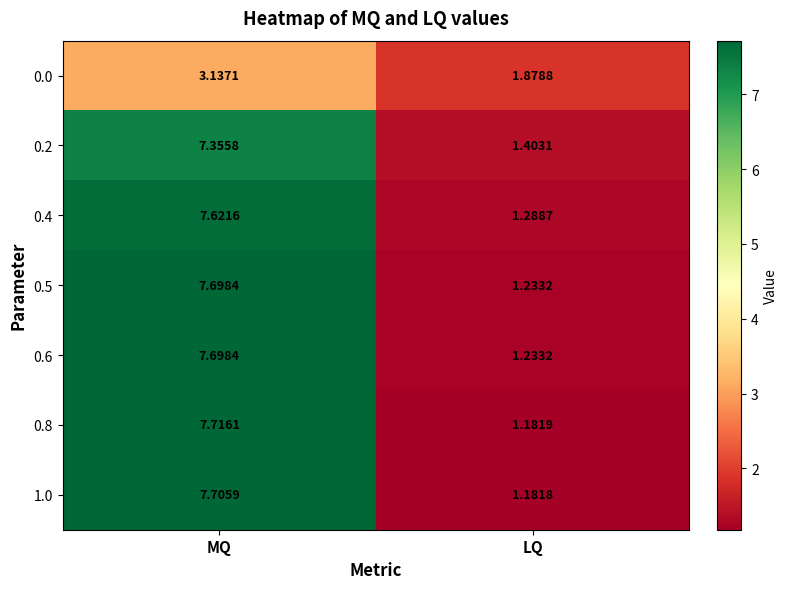

Which series has the largest range (max minus min)?

0.8